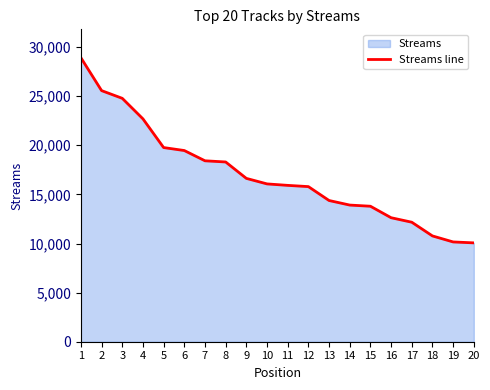

Approximately how many times larger is the value at 2 compared to 10?

1.6